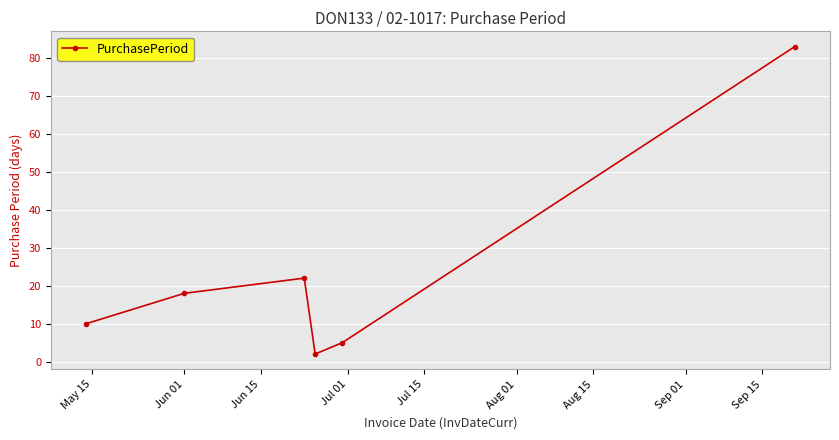

What is the greatest value displayed?

83